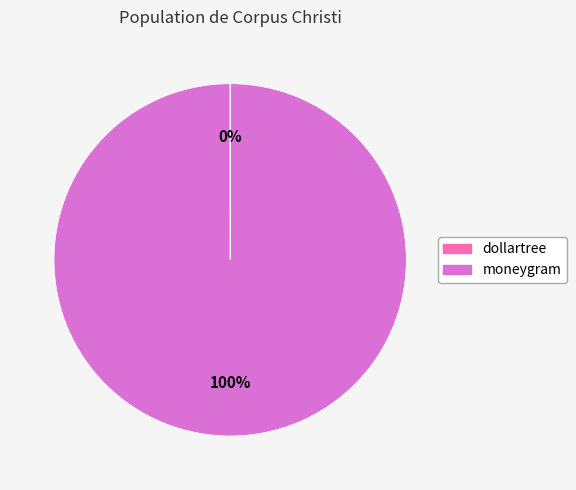

To the nearest percent, what is the difference between the largest and smallest slice percentages?

100%